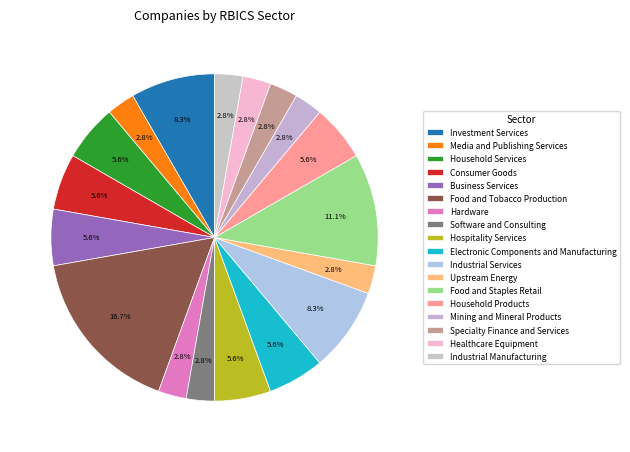

The Household Services slice represents 6% of the pie. True or false?

True